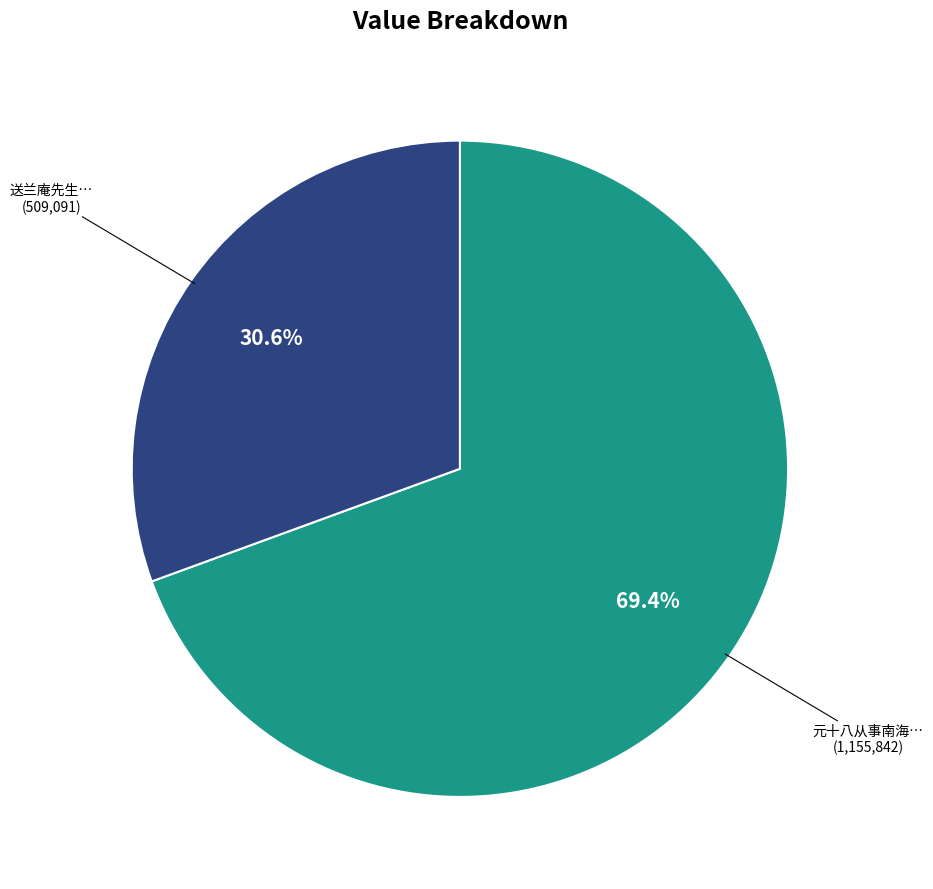

Count the number of slices in the pie.

2